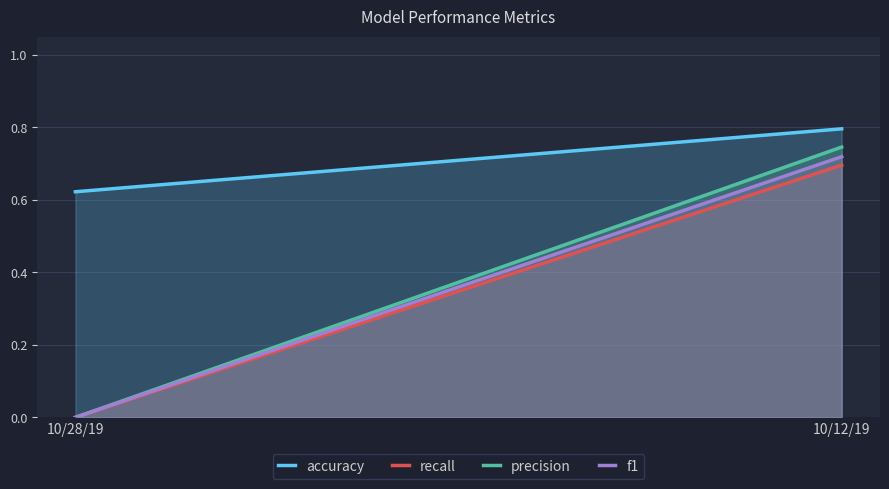

What is the maximum value for recall?

0.7